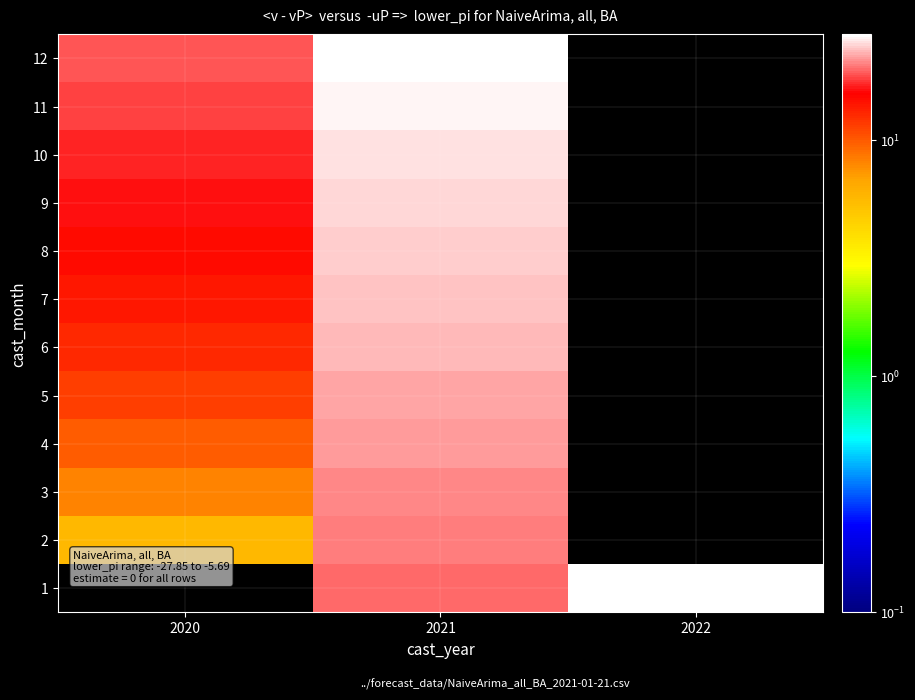

How many data points in 9 are above 25?

1